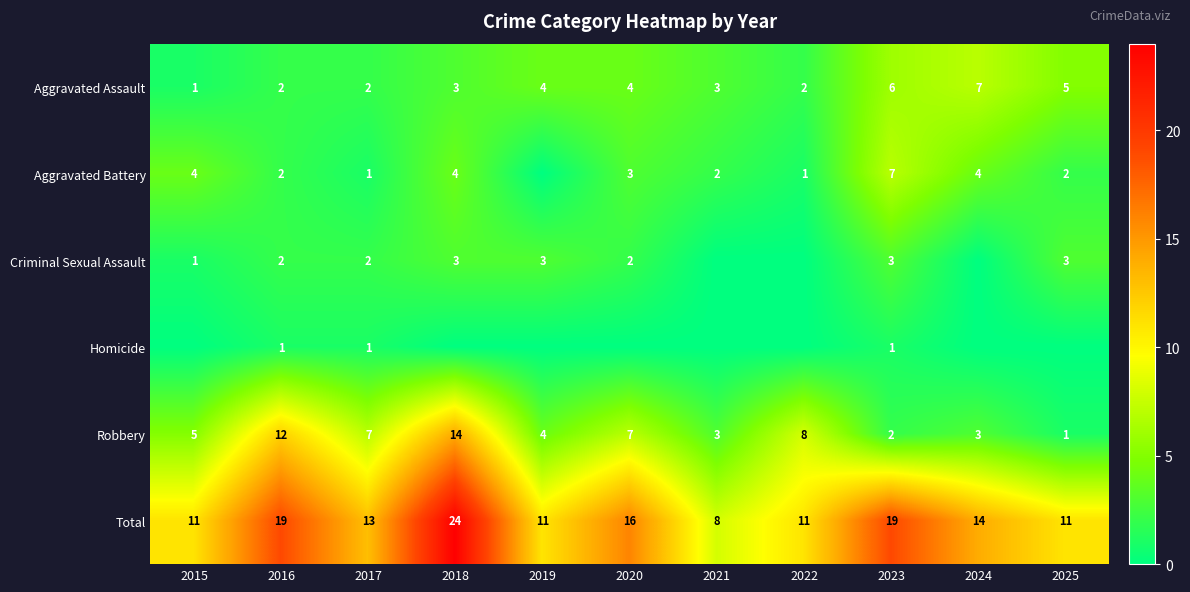

What is the spread (max minus min) of values at 2016?

18